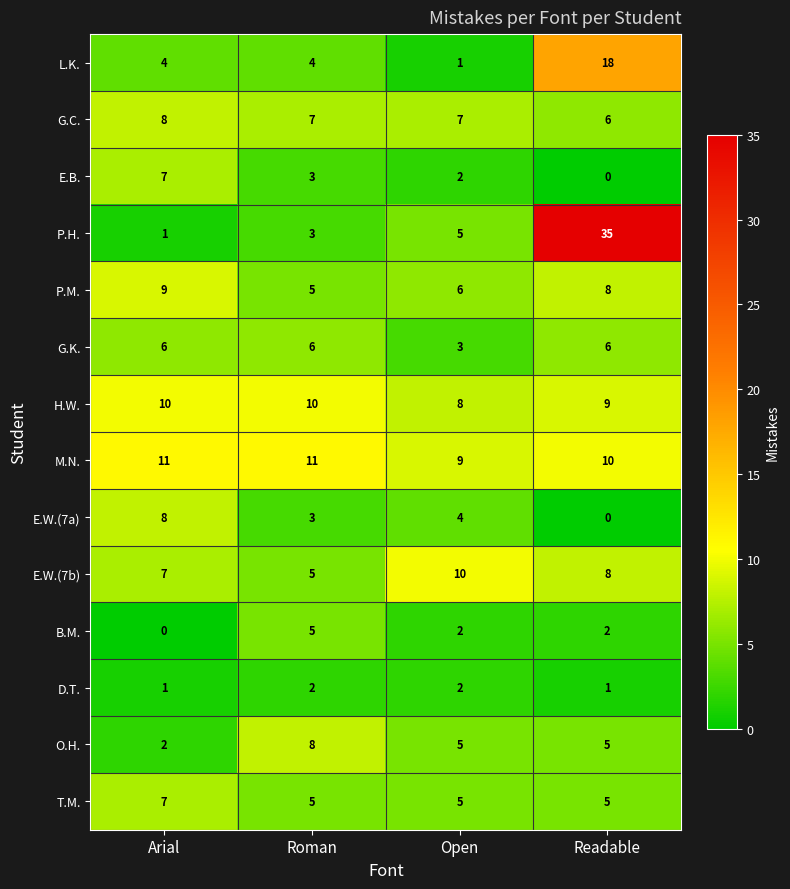

At how many categories does at least one series exceed 5?

4